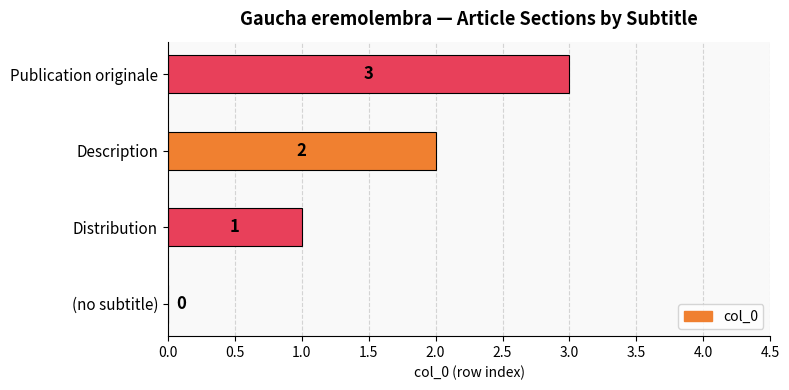

What is the sum of the values at Description and Distribution?

3